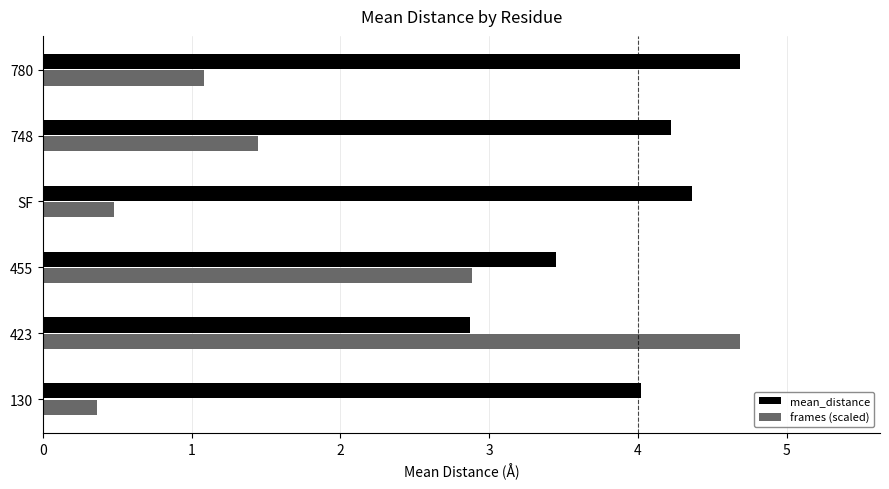

Rank the categories by frames (scaled) value from lowest to highest.

130, SF, 780, 748, 455, 423